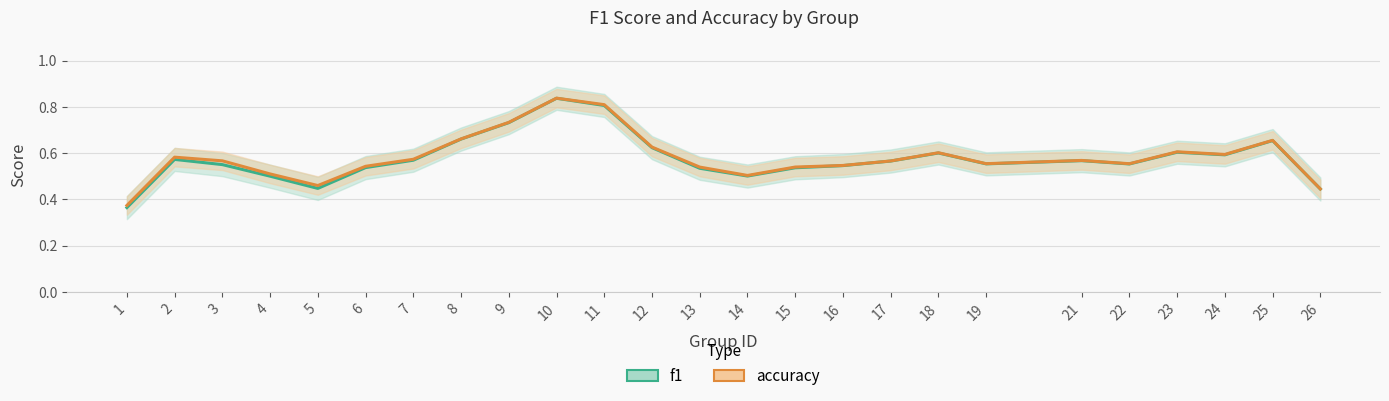

True or false: f1 and accuracy cross at least once.

False